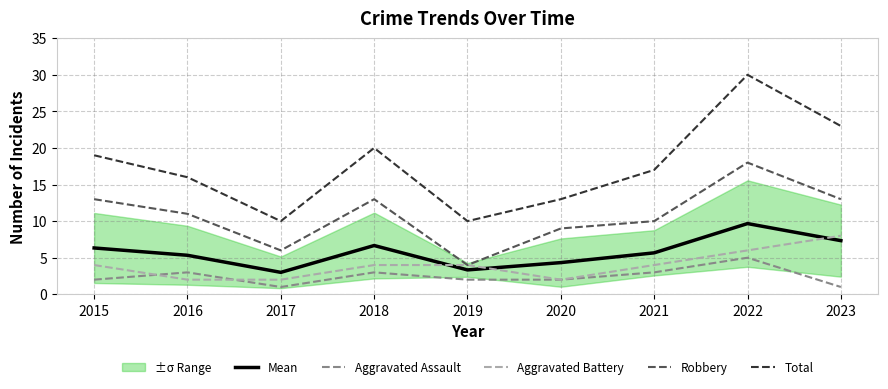

Reading left to right, extract all data points from this chart.

Mean: 2015=6.3	2016=5.3	2017=3.0	2018=6.7	2019=3.3	2020=4.3	2021=5.7	2022=9.7	2023=7.3
Aggravated Assault: 2015=2.0	2016=3.0	2017=1.0	2018=3.0	2019=2.0	2020=2.0	2021=3.0	2022=5.0	2023=1.0
Aggravated Battery: 2015=4.0	2016=2.0	2017=2.0	2018=4.0	2019=4.0	2020=2.0	2021=4.0	2022=6.0	2023=8.0
Robbery: 2015=13.0	2016=11.0	2017=6.0	2018=13.0	2019=4.0	2020=9.0	2021=10.0	2022=18.0	2023=13.0
Total: 2015=19.0	2016=16.0	2017=10.0	2018=20.0	2019=10.0	2020=13.0	2021=17.0	2022=30.0	2023=23.0